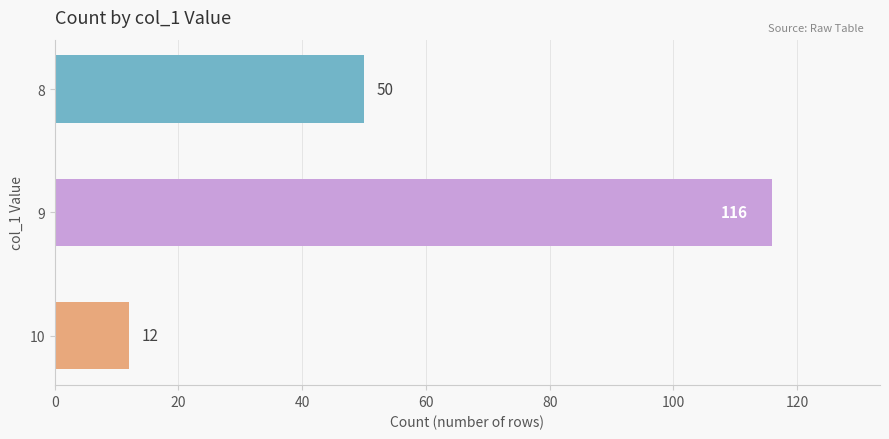

Reading top to bottom, transcribe all the data shown in this chart.

8=50	9=116	10=12